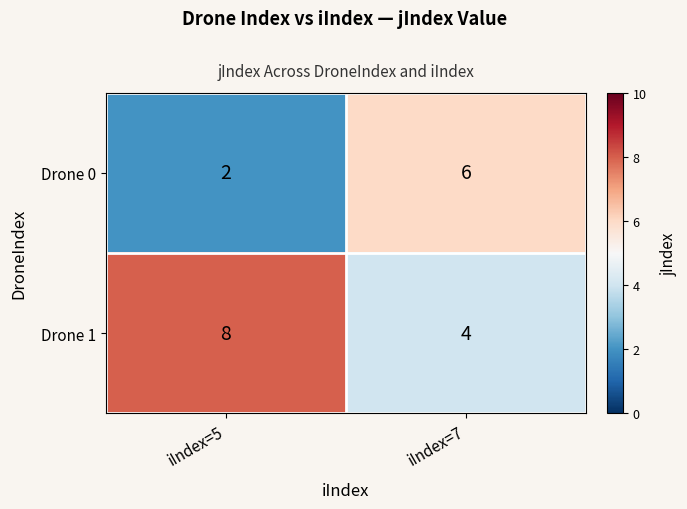

What is the sum of all Drone 1 values?

12